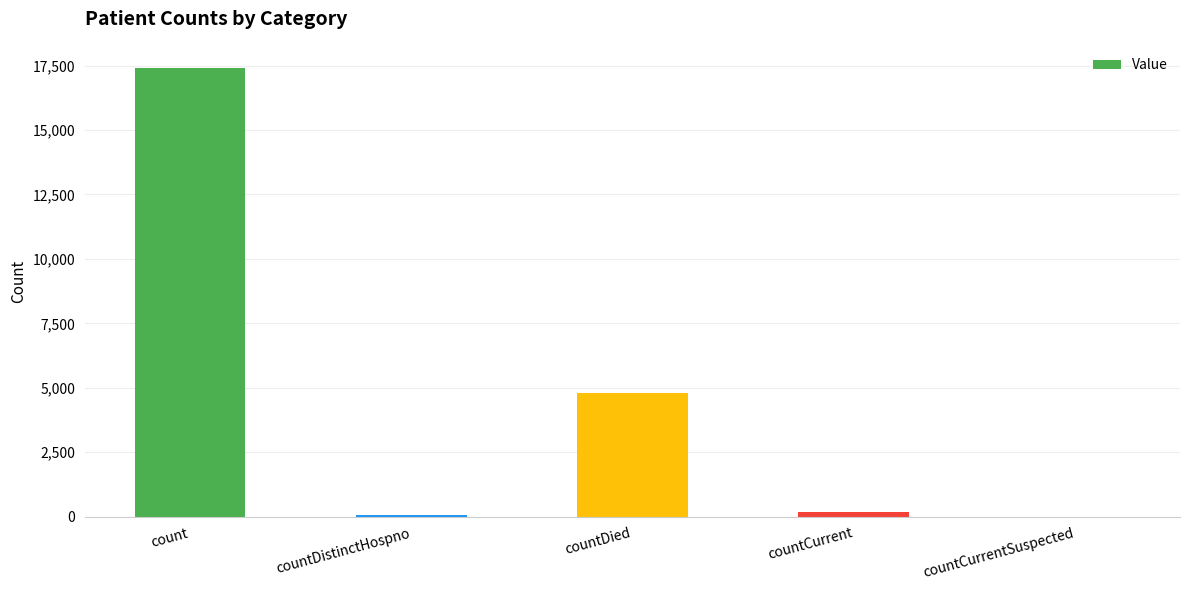

What is the sum of the values at countDistinctHospno and countDied?

4860